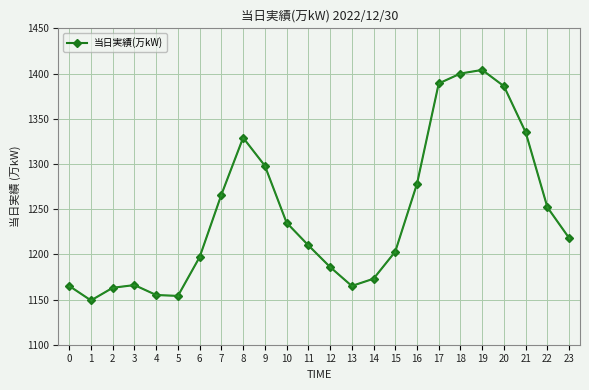

Which has a higher value, 17 or 0?

17